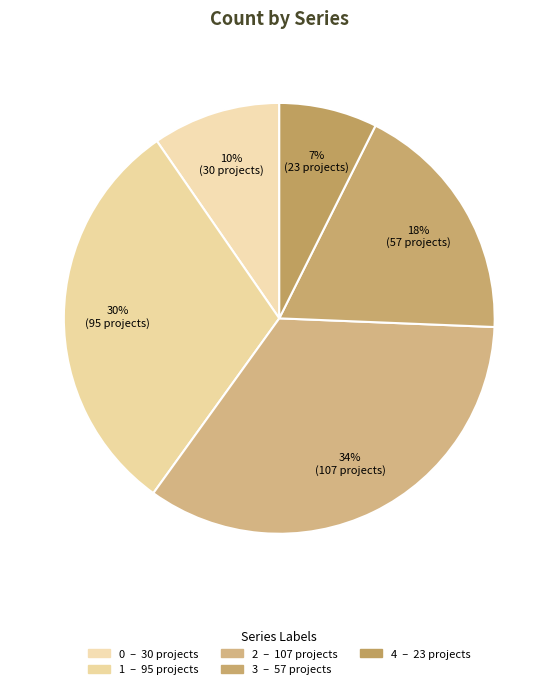

How many slices are in this pie chart?

5